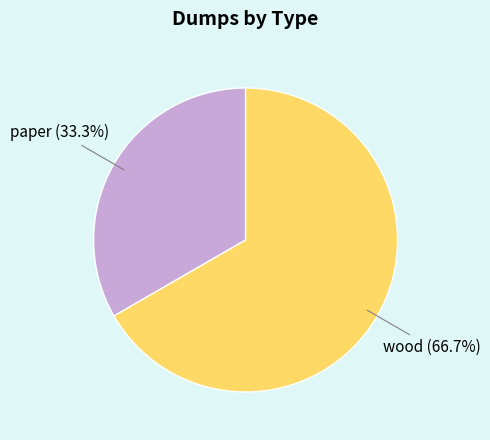

To the nearest percent, what is the combined percentage of paper and wood?

100%